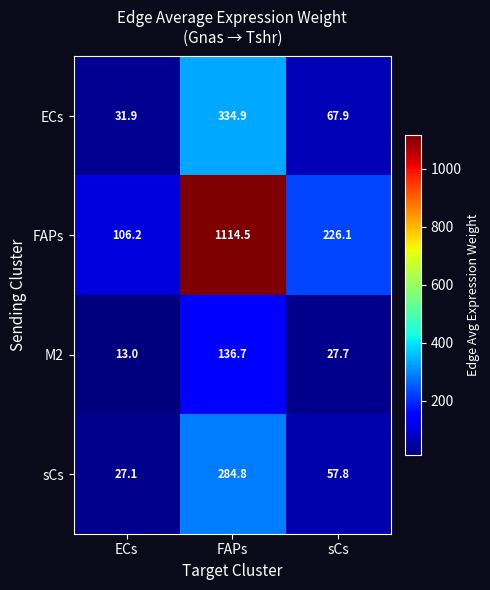

Which label corresponds to the largest value in the chart?

FAPs